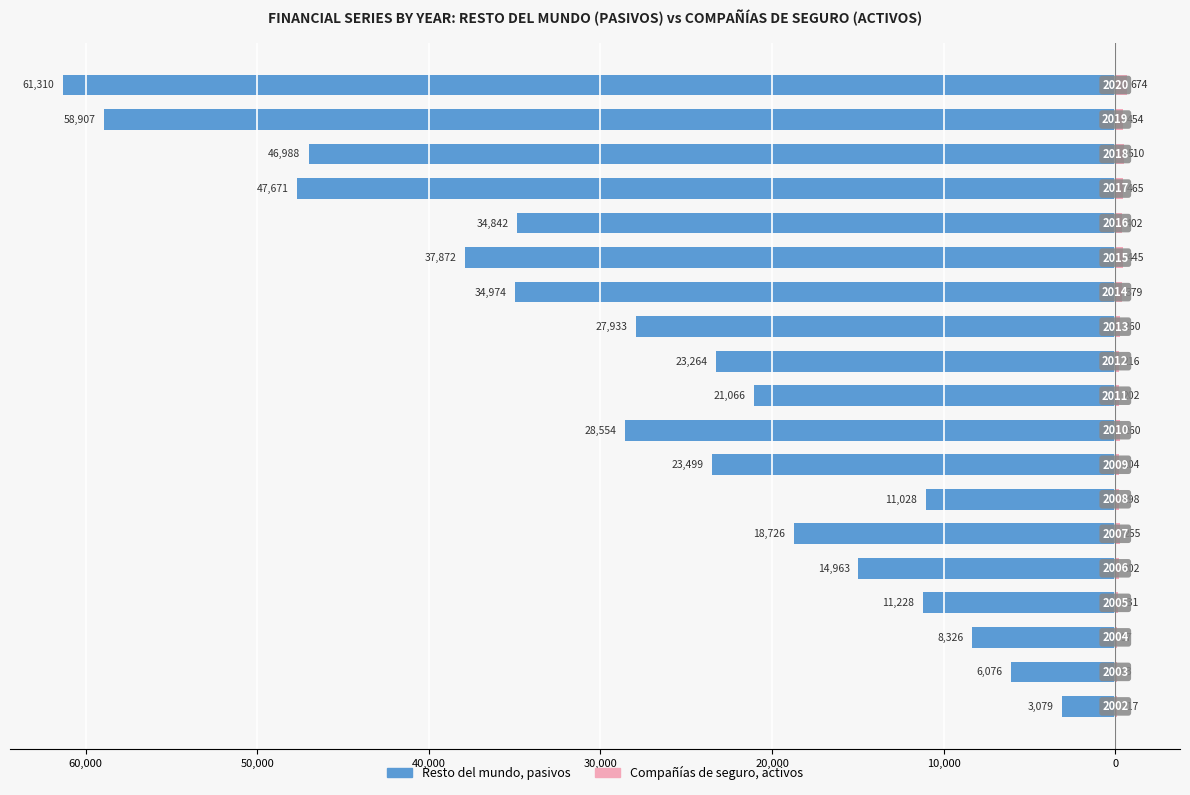

At how many categories does at least one series exceed -11322?

19